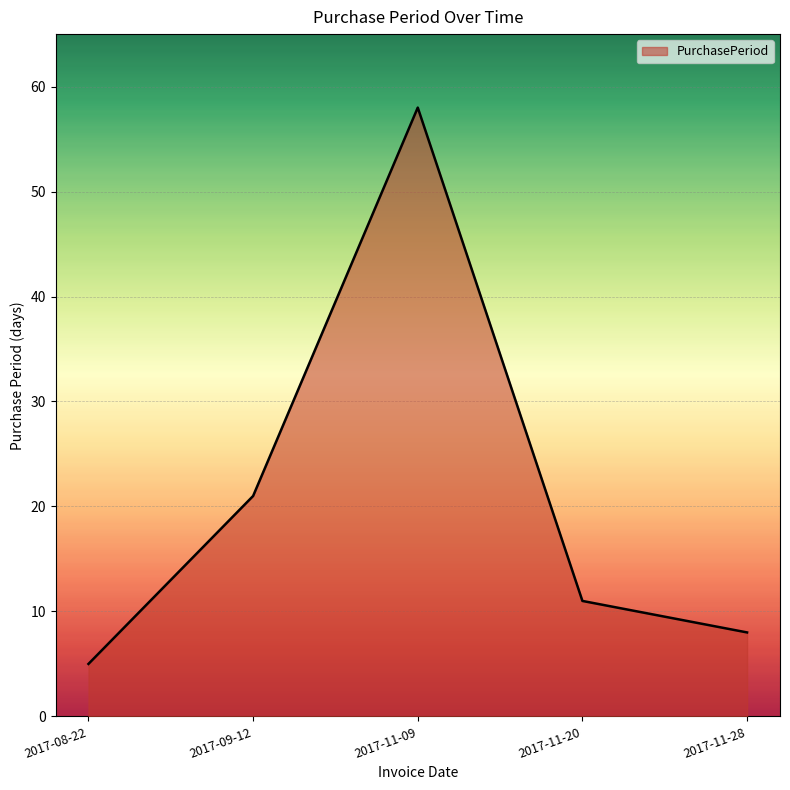

Reading left to right, transcribe all the data shown in this chart.

5	21	58	11	8